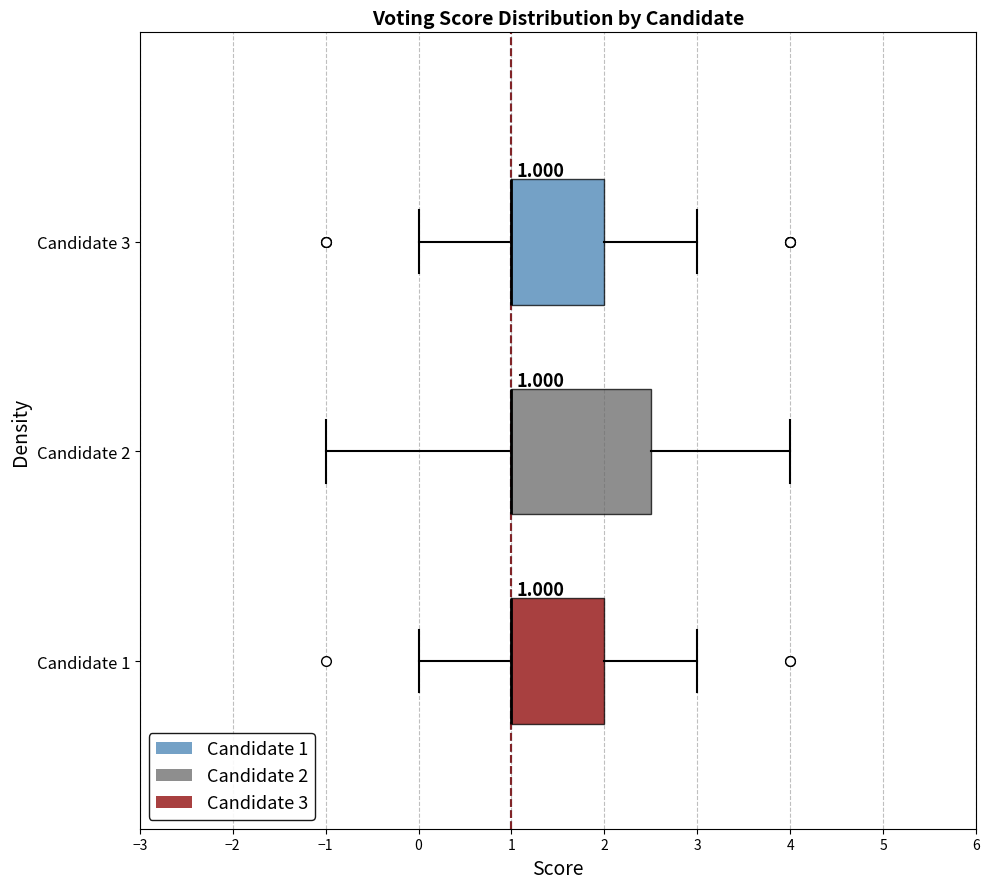

Which box is the widest, from its left edge to its right edge?

Candidate 2